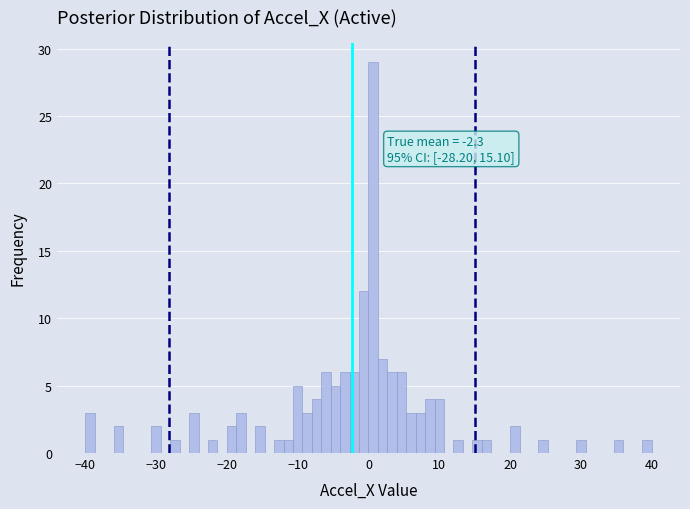

Read against the x-axis, roughly where is the centre of the tallest bar?

1